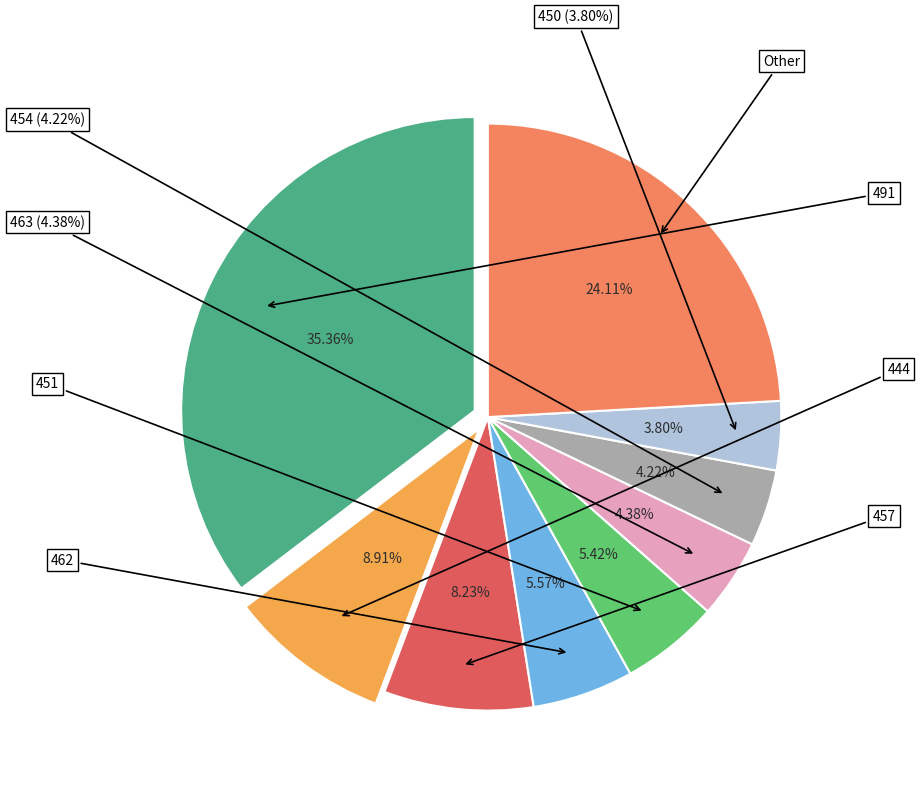

What is the largest slice in the pie chart?

491